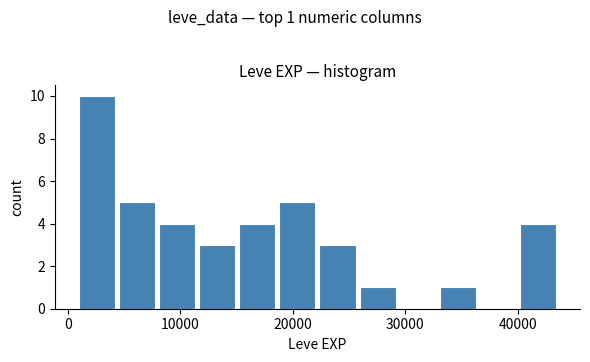

Read against the x-axis, roughly where is the centre of the tallest bar?

3000